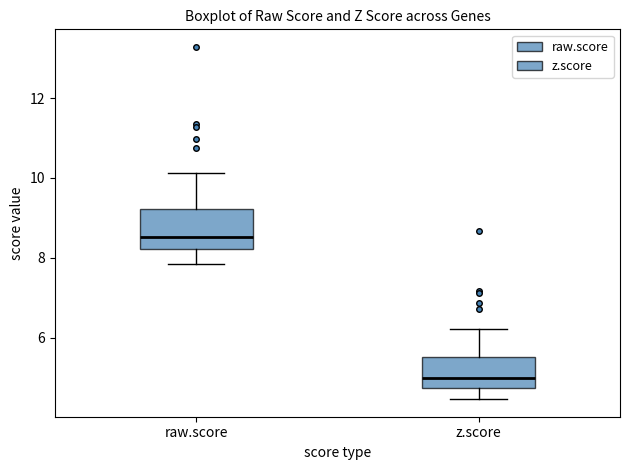

Reading left to right, transcribe this box plot: for each box, give where its median line is, the range the box spans, and where its two whiskers end, as read against the y-axis. The values are not printed on the chart, so give them approximately, as read against the axis.

raw.score: median 8.6, box 8.2 to 9.2, whiskers 7.8 to 10.2
z.score: median 5.0, box 4.8 to 5.6, whiskers 4.4 to 6.2